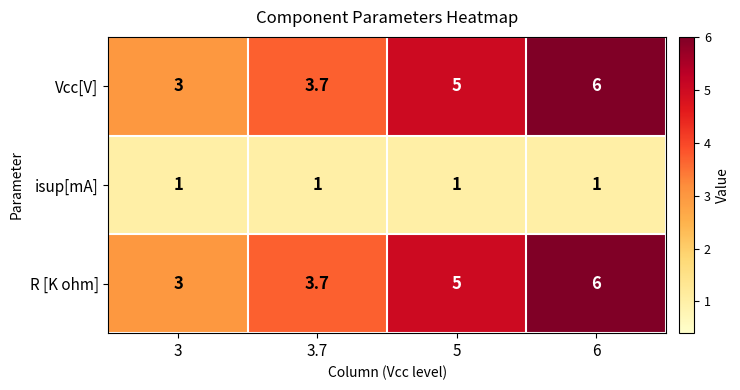

The value of R [K ohm] at 3 is 3.0. True or false?

True